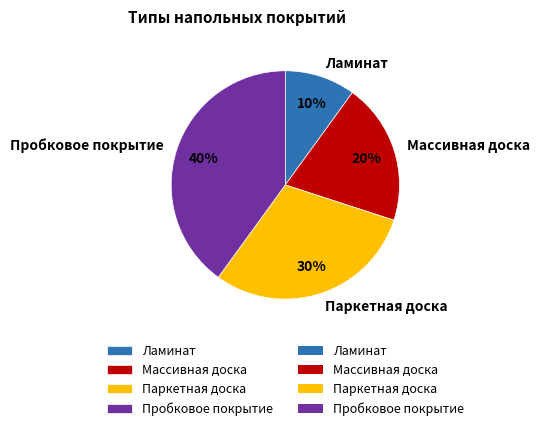

How many slices are in this pie chart?

4